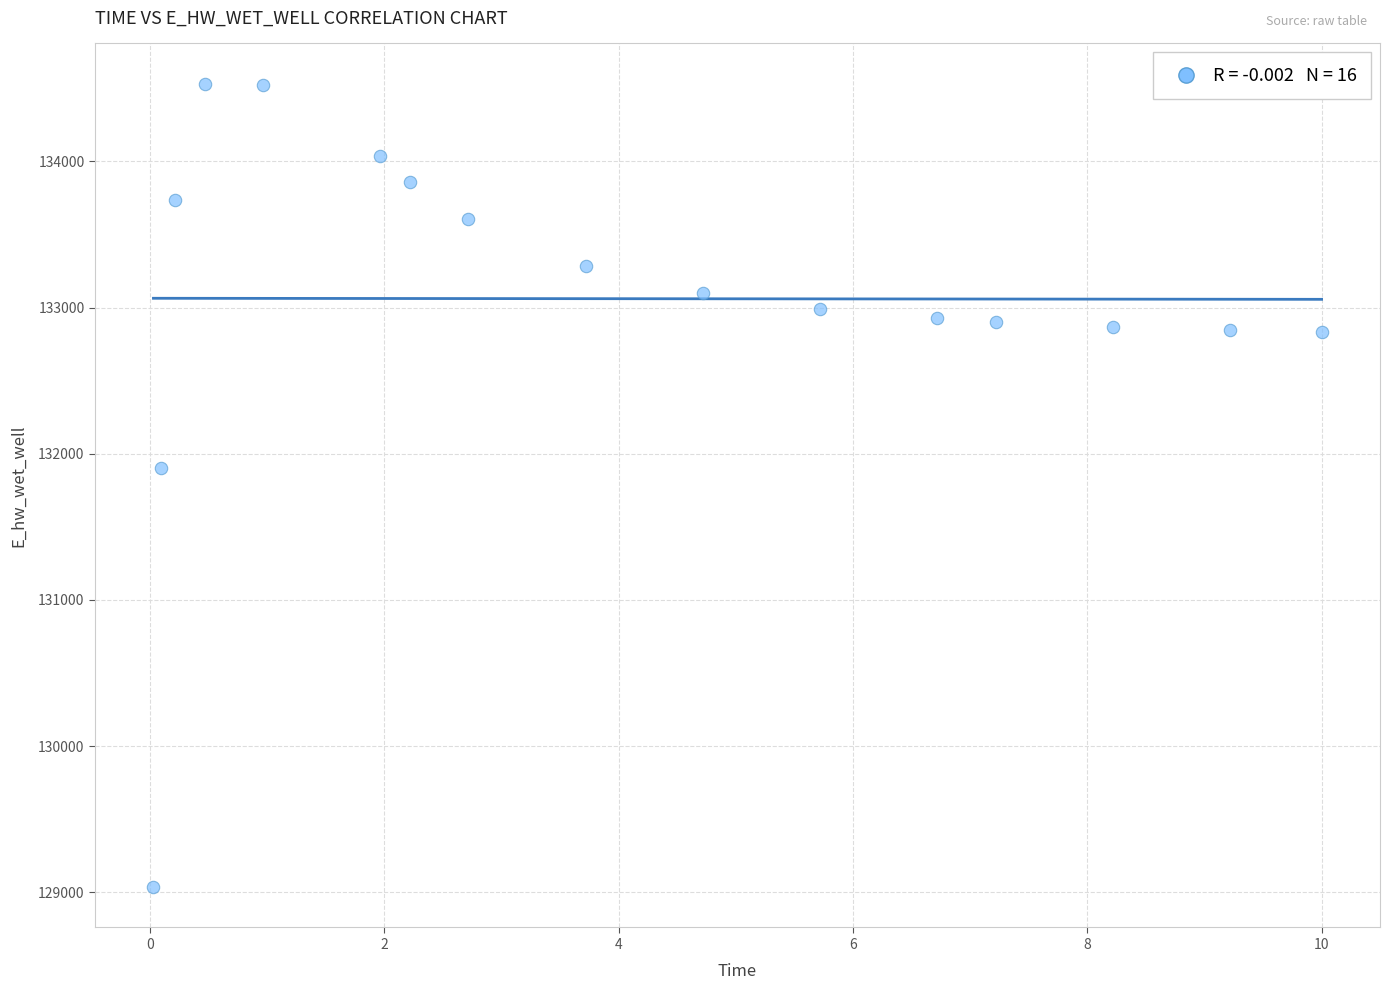

What Y value in the scatter plot is closest to 131782?

131902.2